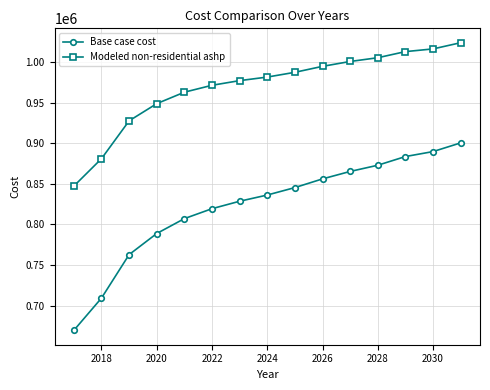

What are all the series names shown in the legend?

Base case cost, Modeled non-residential ashp